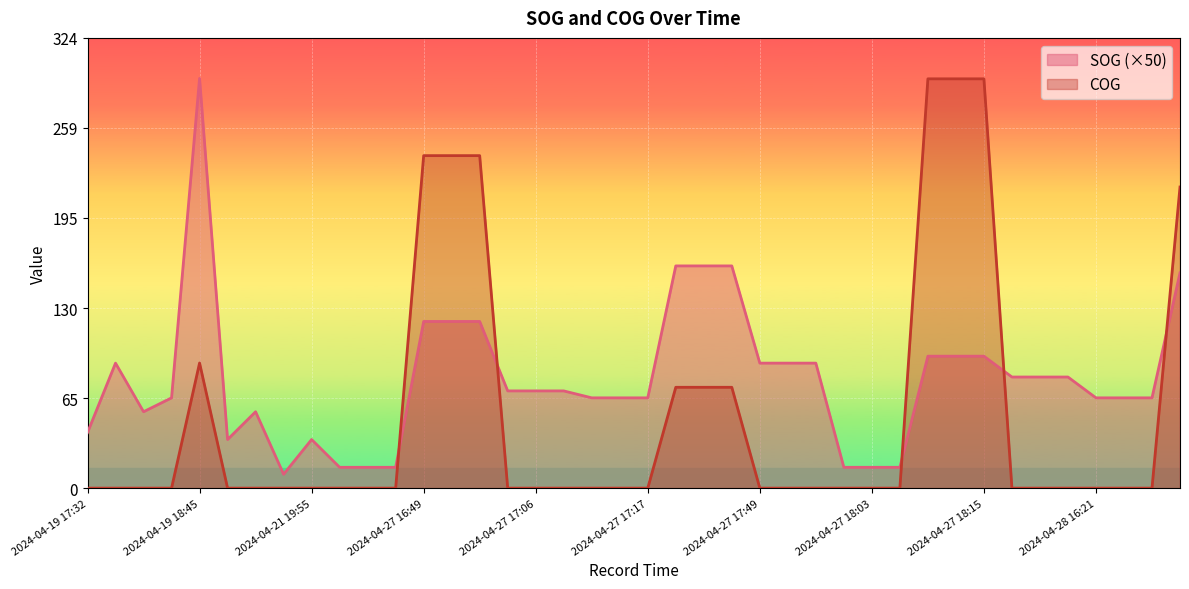

Which series changed the most between 2024-04-21 19:29 and 2024-04-27 17:34?

SOG